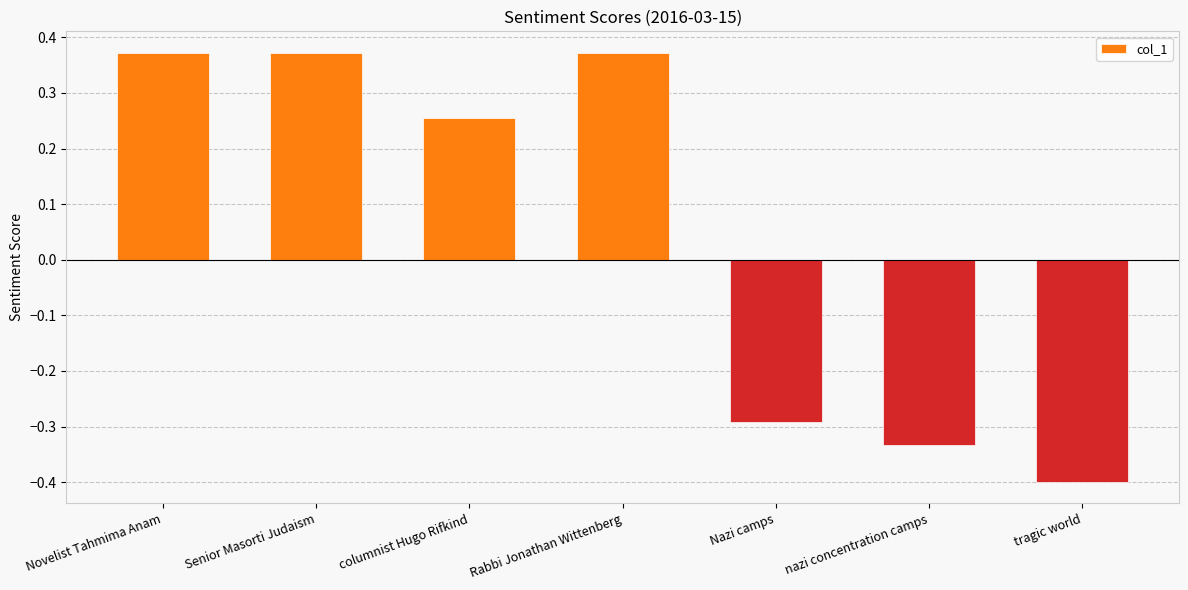

What is the difference between the second highest and second lowest values?

0.7